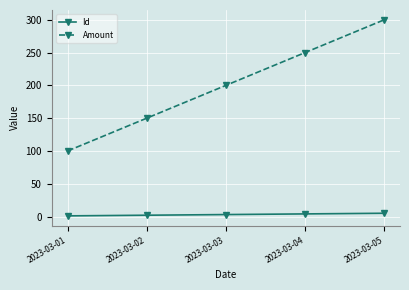

How many distinct data groups are displayed?

2